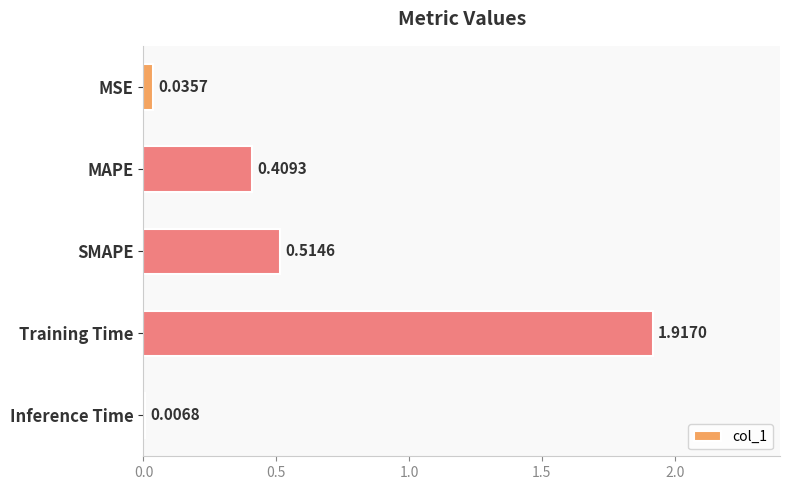

Which has a higher value, Training Time or SMAPE?

Training Time